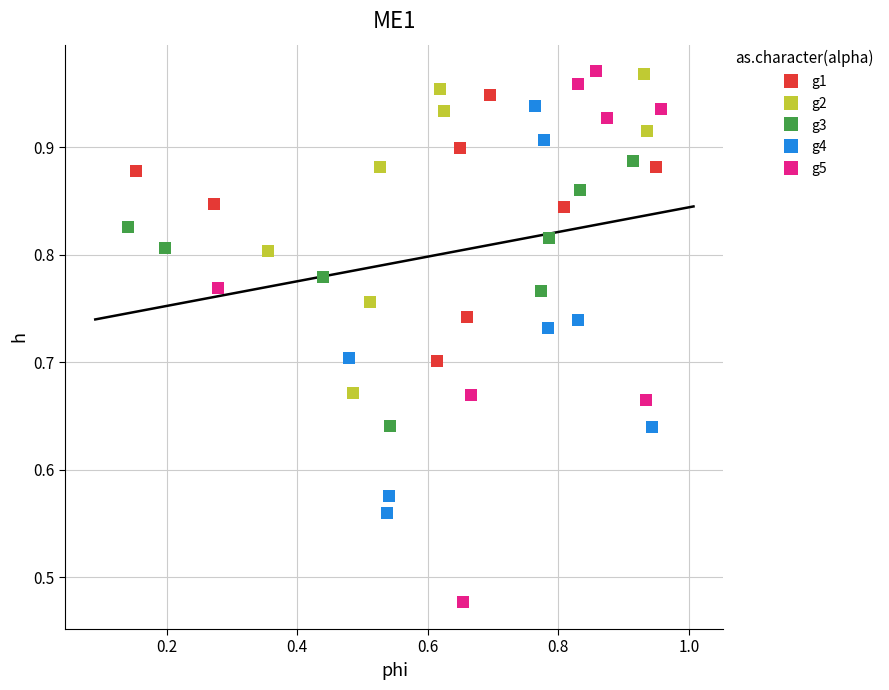

Which series has the largest Y range (max minus min)?

g5